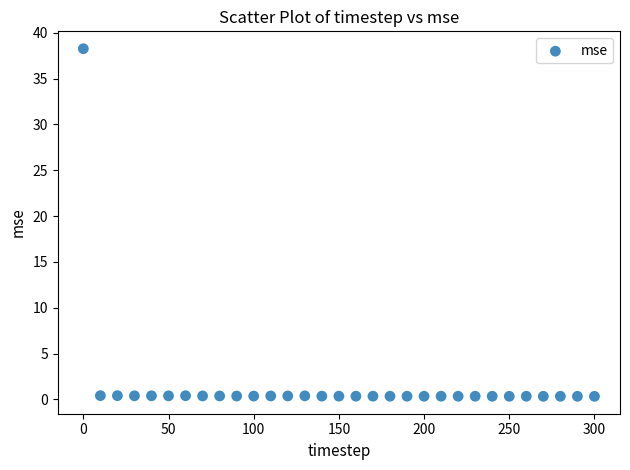

What is the range of Y values (max minus min)?

37.9